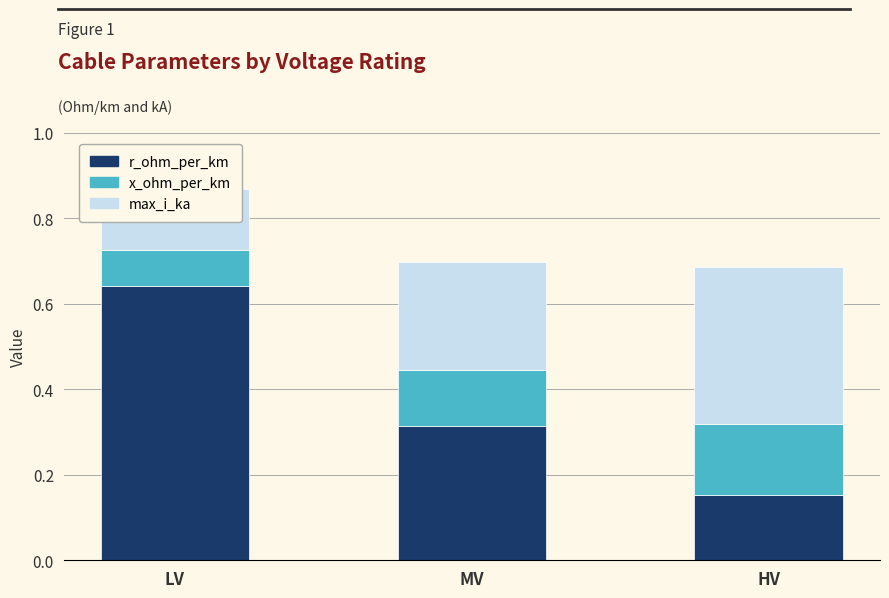

What is the maximum value for max_i_ka?

0.4